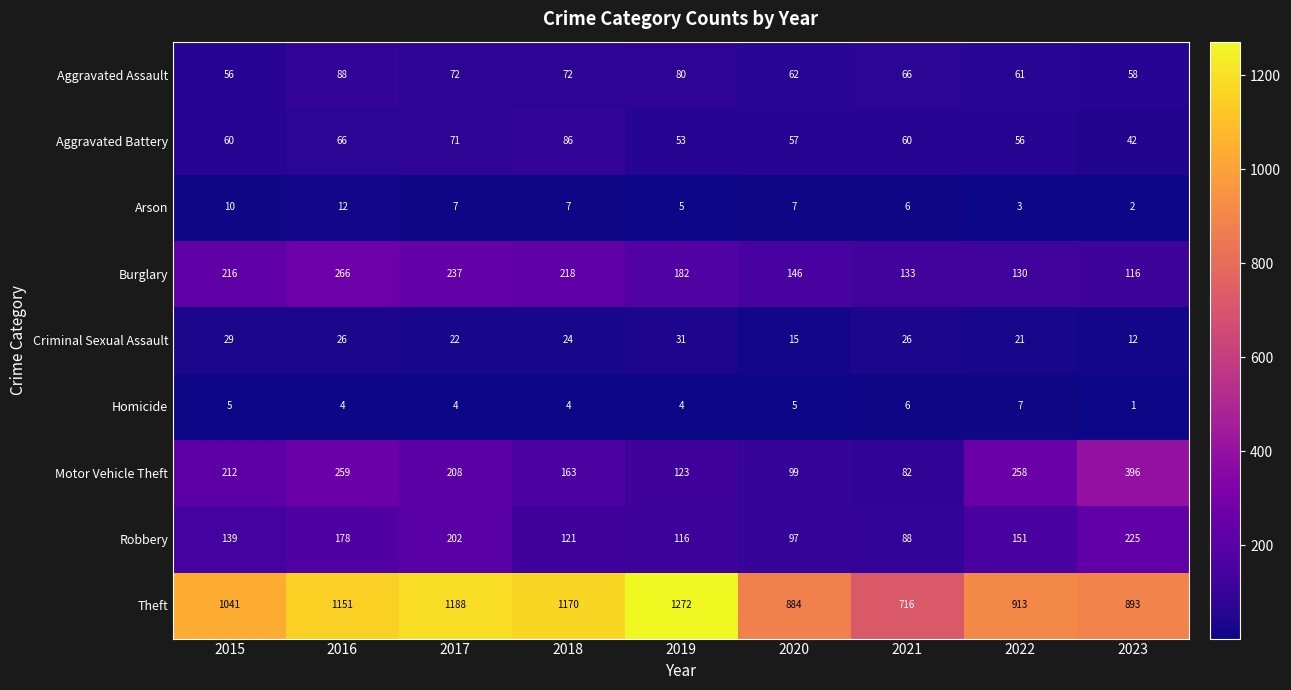

What is the average value of the Robbery series?

146